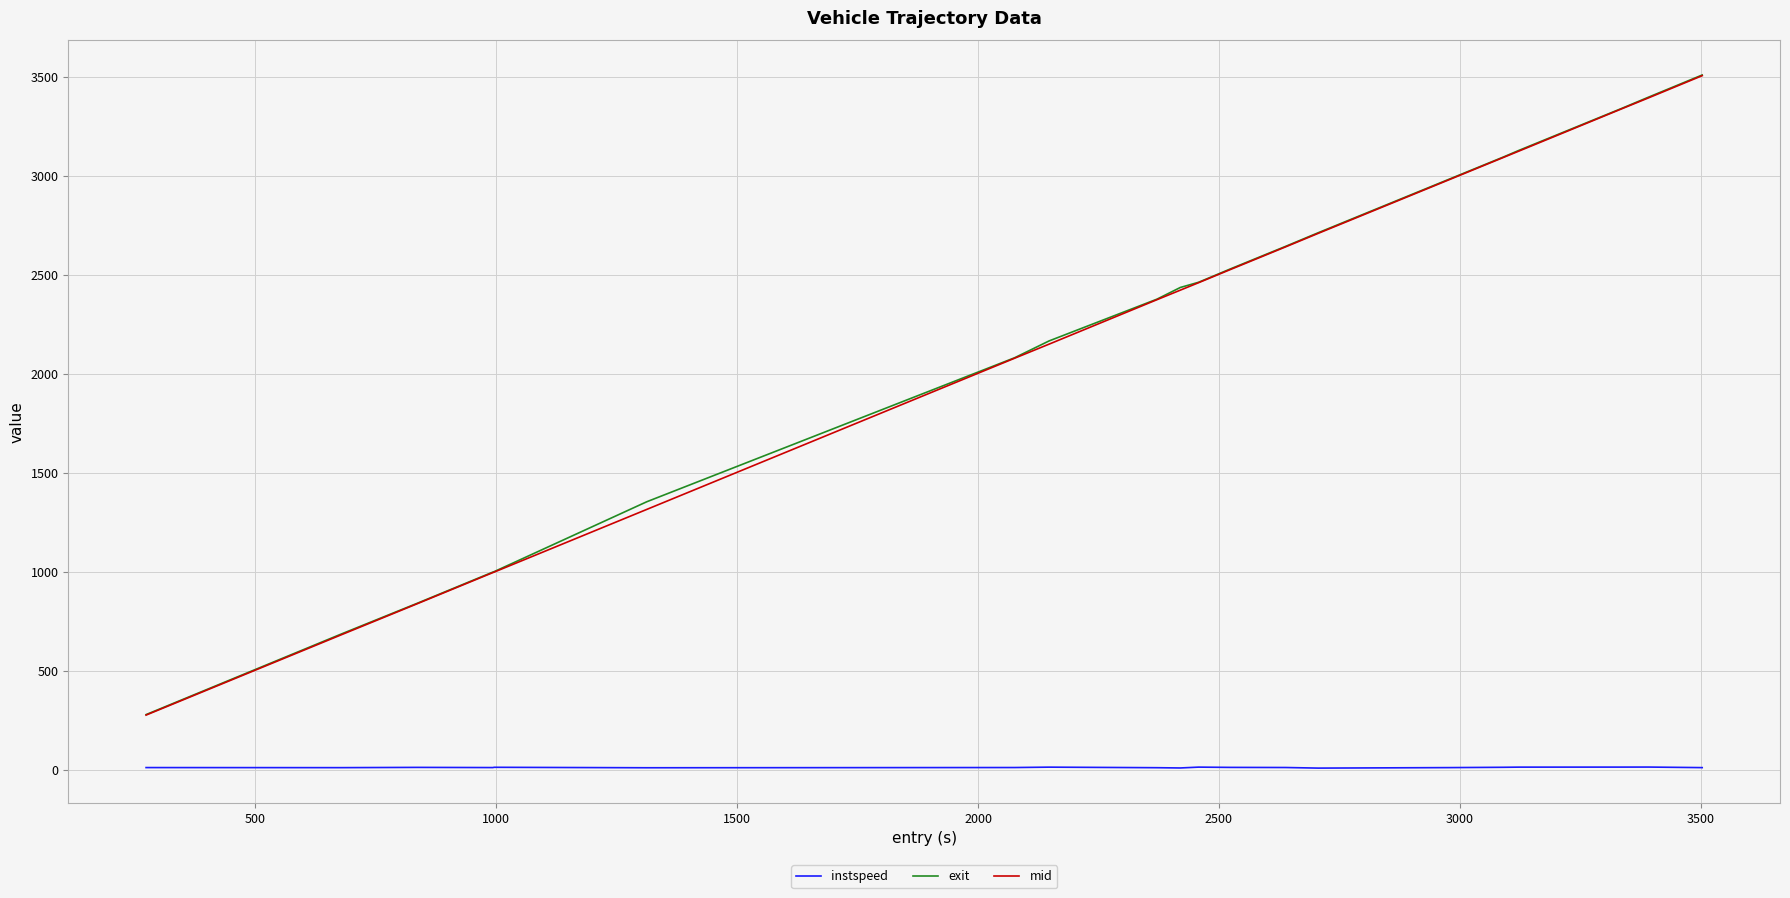

What is the minimum value for mid?

276.3